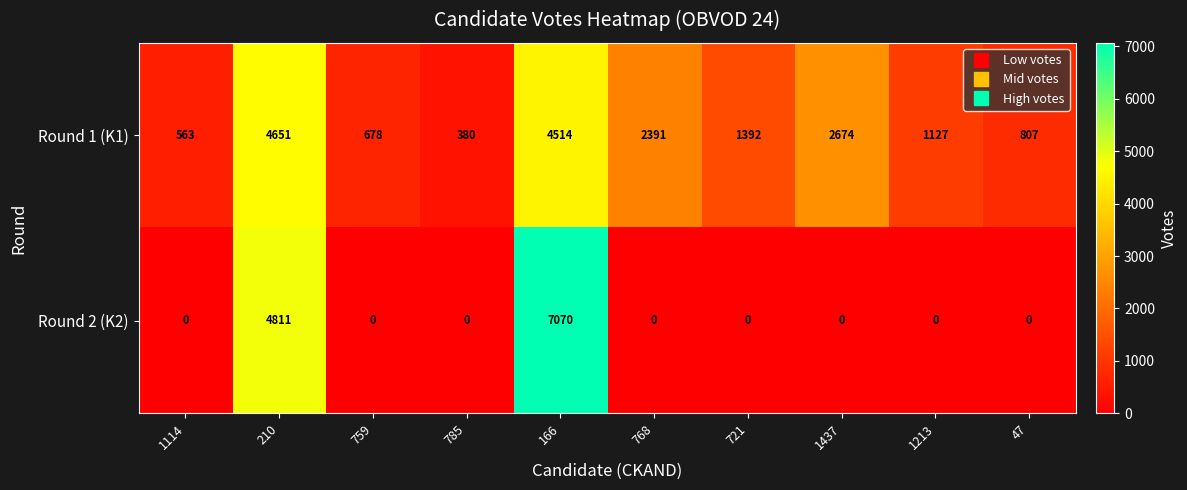

Which category has the highest value across all series?

166